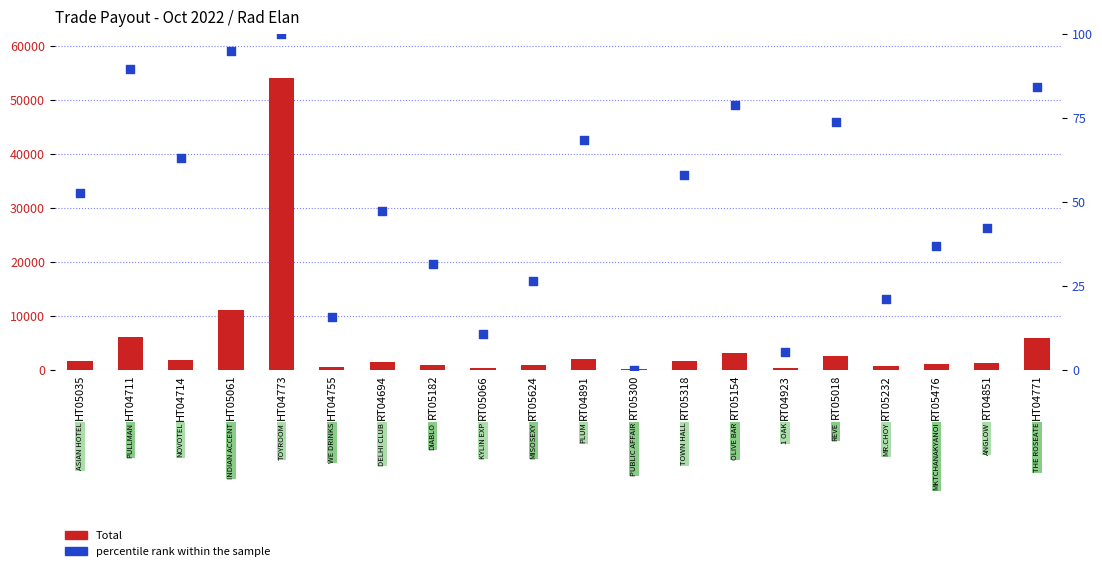

Which series reaches the maximum Y coordinate?

Total